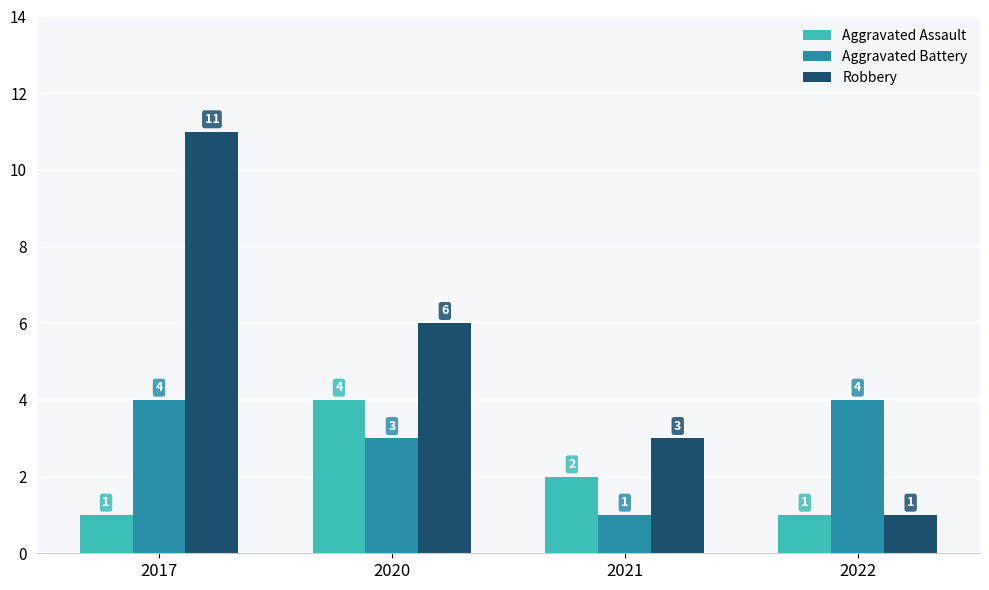

Is the value of Robbery at 2017 greater than the value of Aggravated Assault at 2017?

Yes